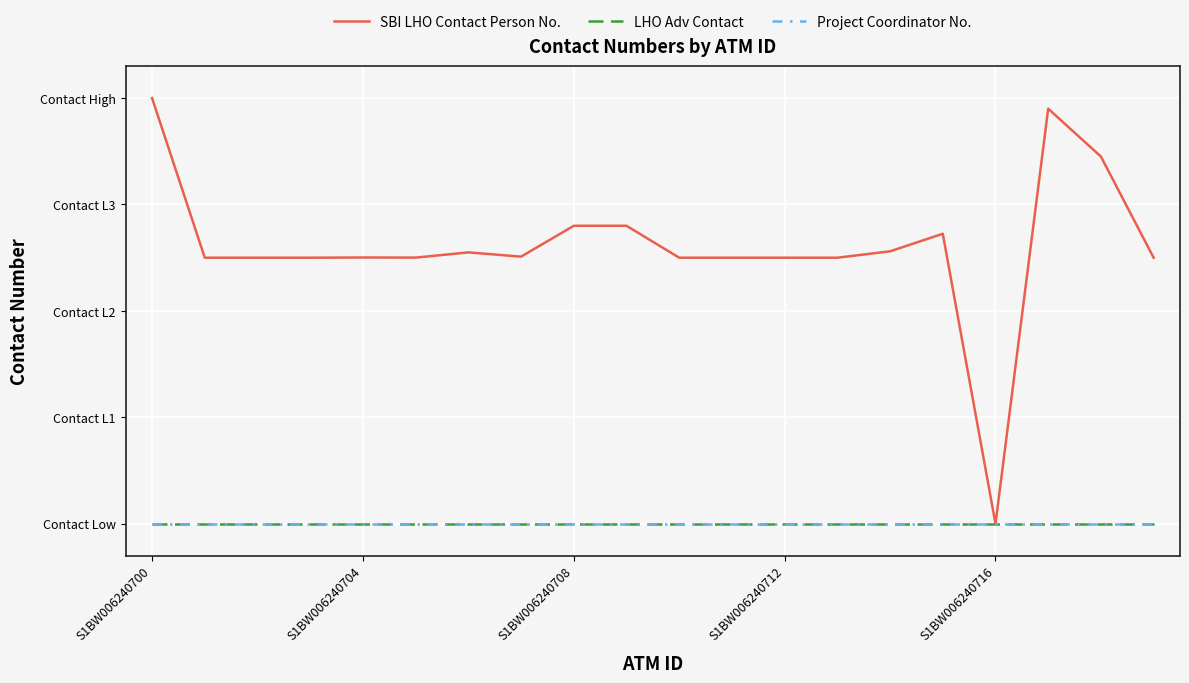

Is this an area chart (filled region under the line)?

No